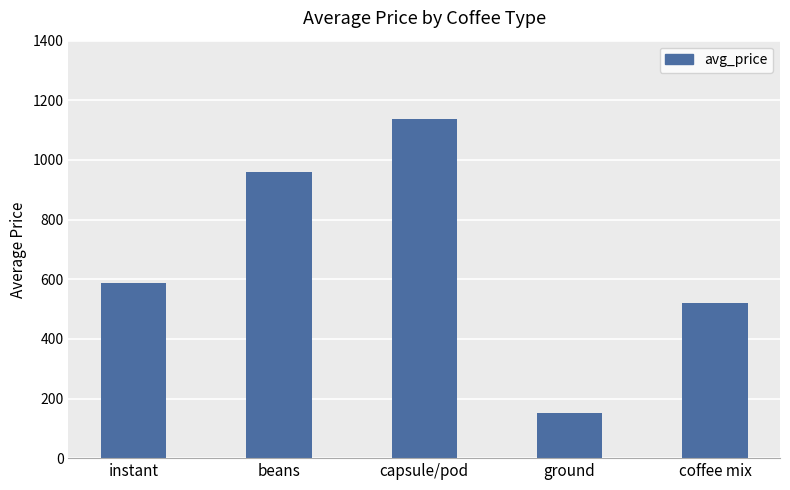

How many series are shown in this chart?

1